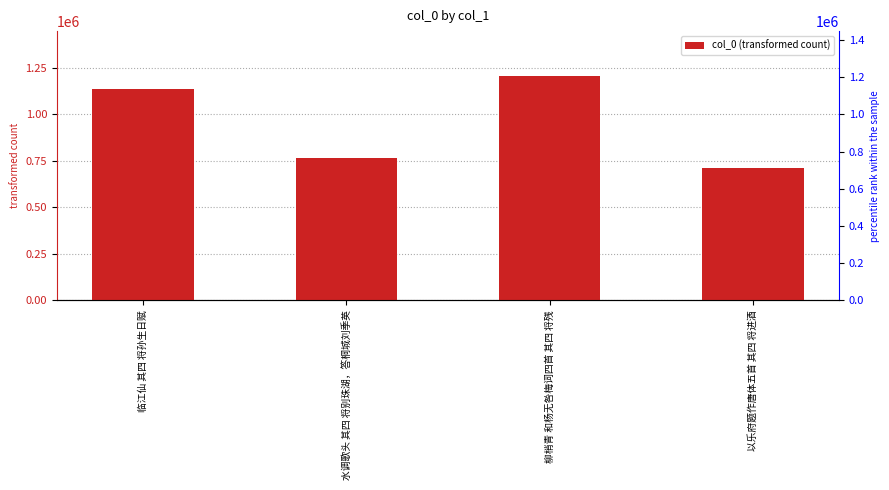

What is the difference between the second highest and second lowest values?

371452